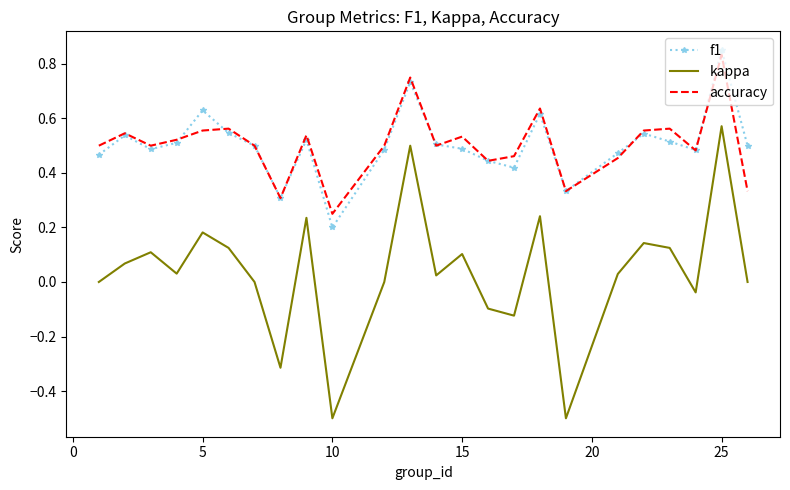

True or false: f1 and kappa cross at least once.

False